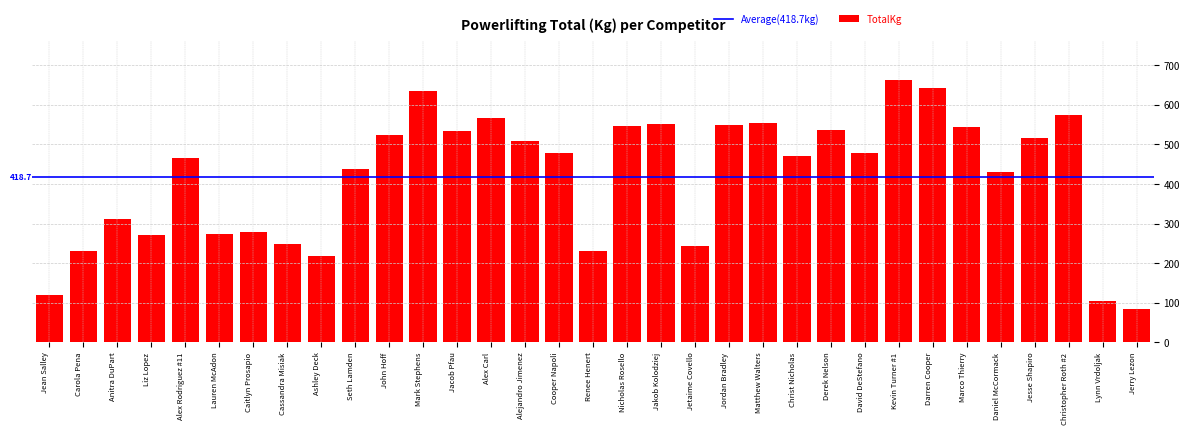

Is it true that the value at Lynn Vrdoljak is 67.2?

False